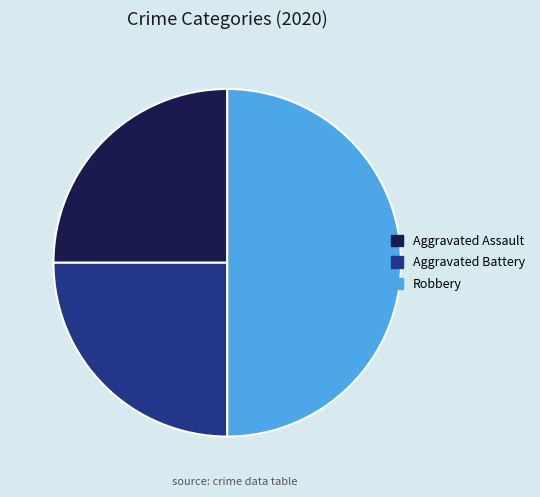

What is the largest slice in the pie chart?

Robbery